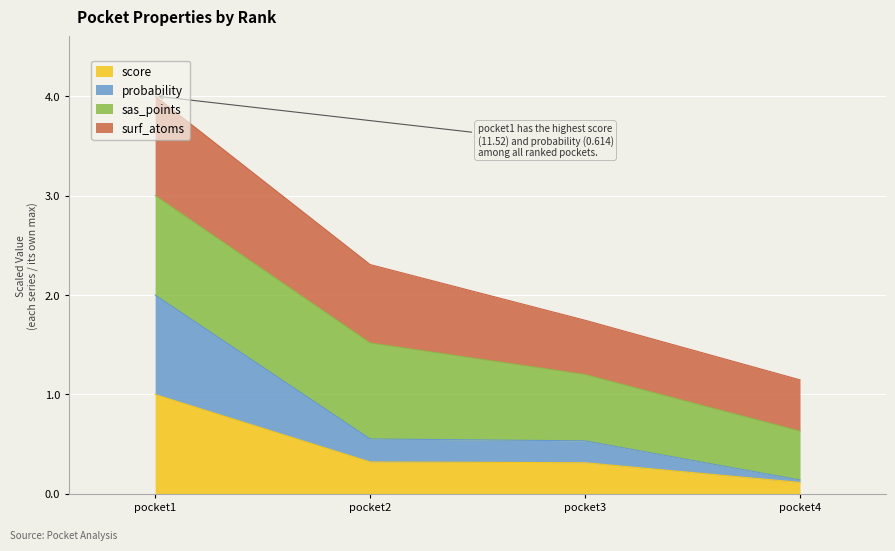

At which label does score reach its peak?

pocket1